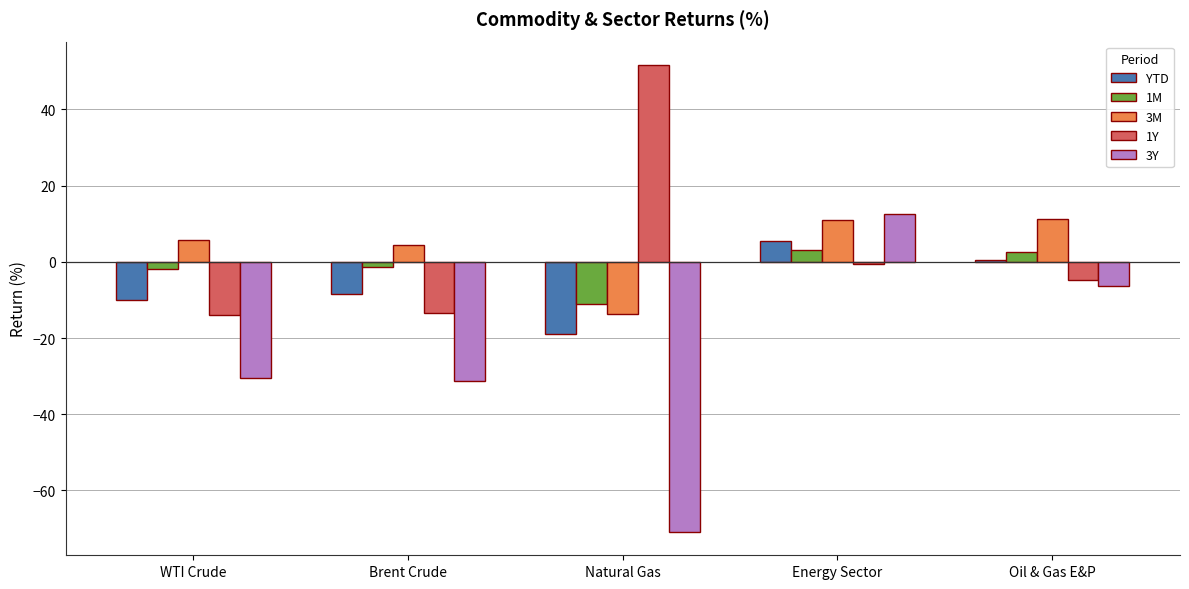

Which series changed the most between Energy Sector and Oil & Gas E&P?

3Y